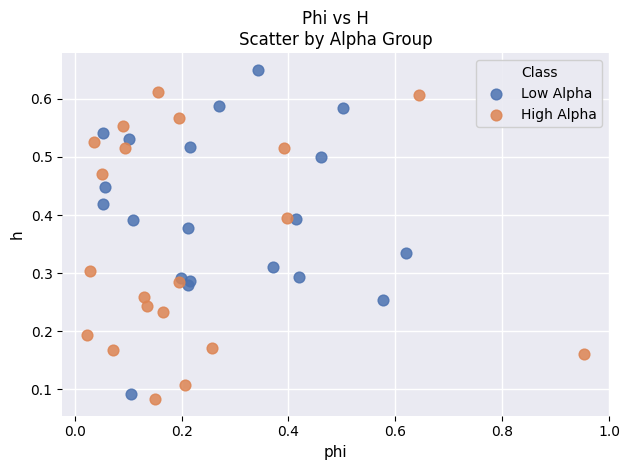

Which series contains the lowest Y value?

High Alpha